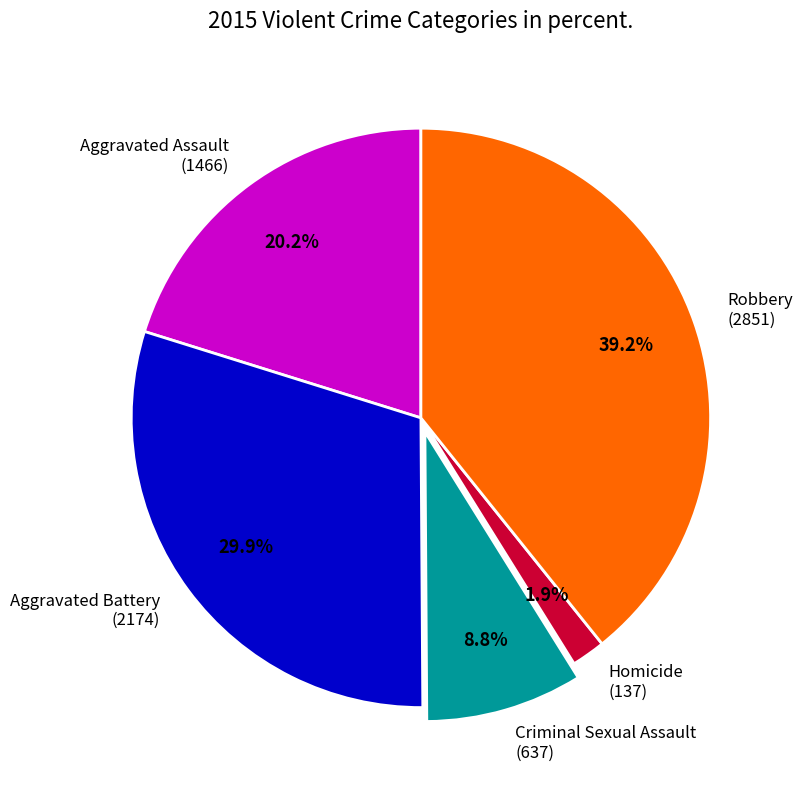

How many segments does this pie chart have?

5